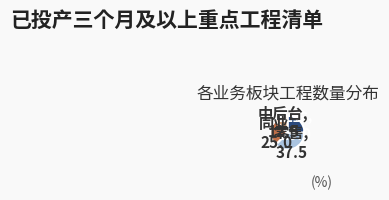

True or false: 零售 accounts for 23% of the total.

False